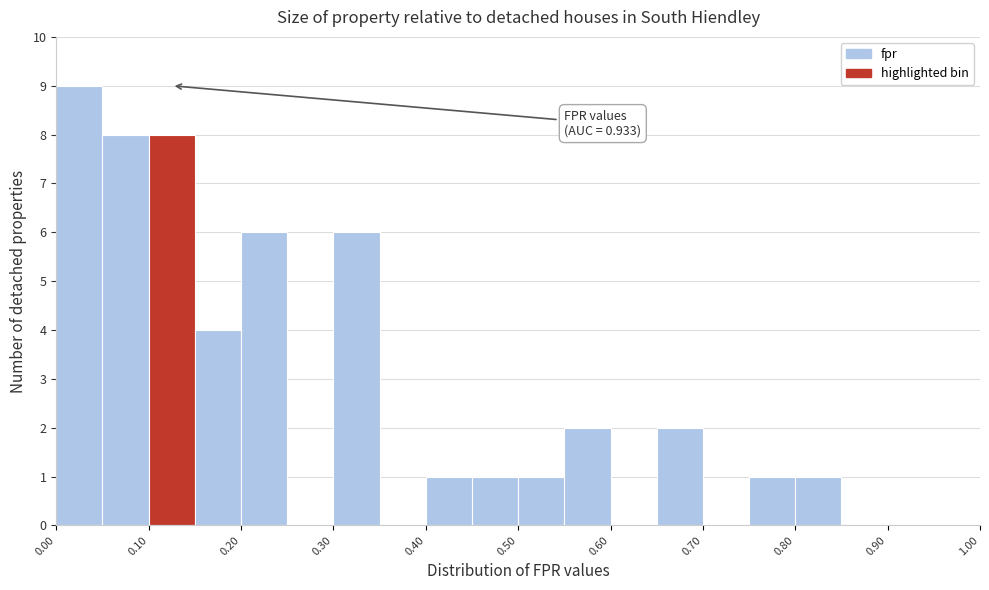

Over which range of the x-axis is the bar tallest?

0.00 to 0.05